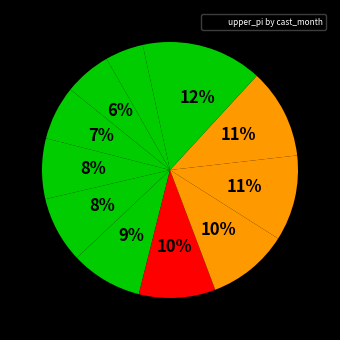

How many segments does this pie chart have?

12